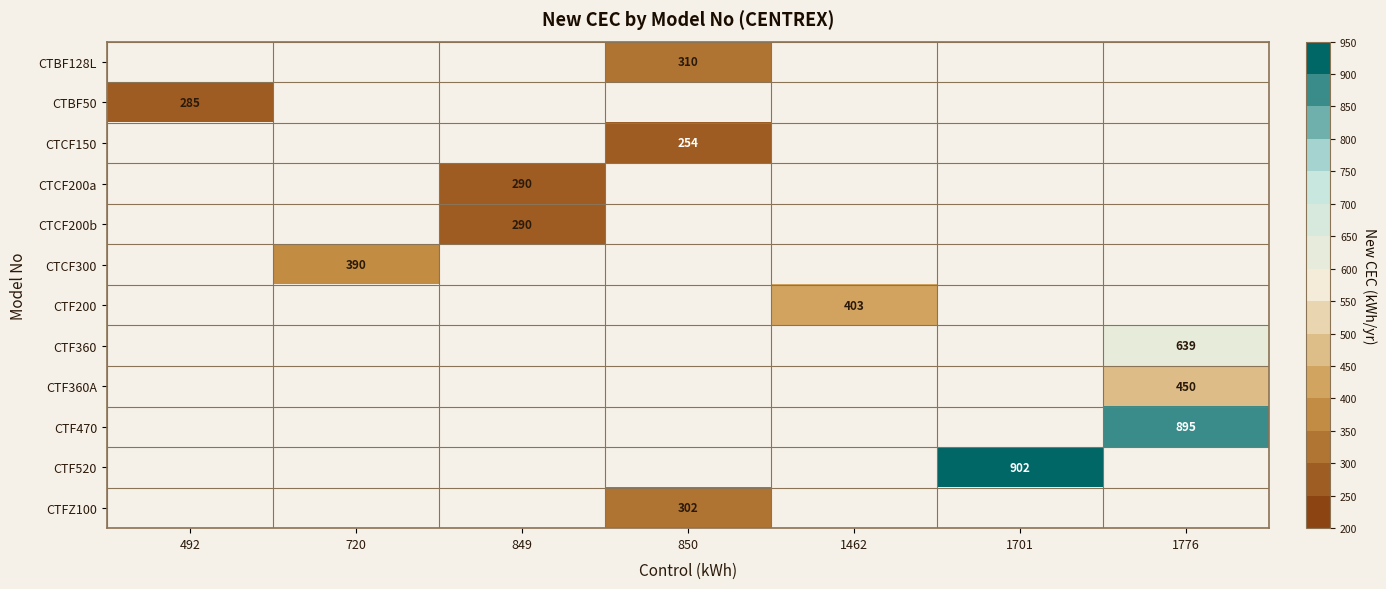

True or false: CTF520 has a value of 356 at 1701.

False